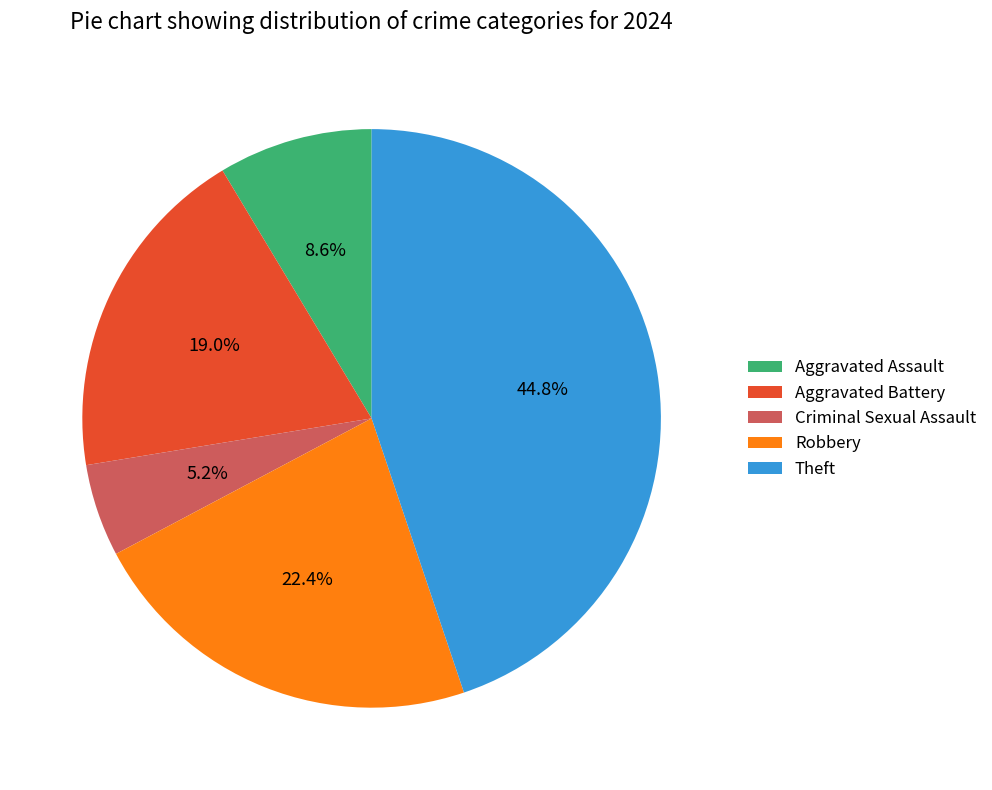

Rank the categories by value from highest to lowest.

Theft, Robbery, Aggravated Battery, Aggravated Assault, Criminal Sexual Assault